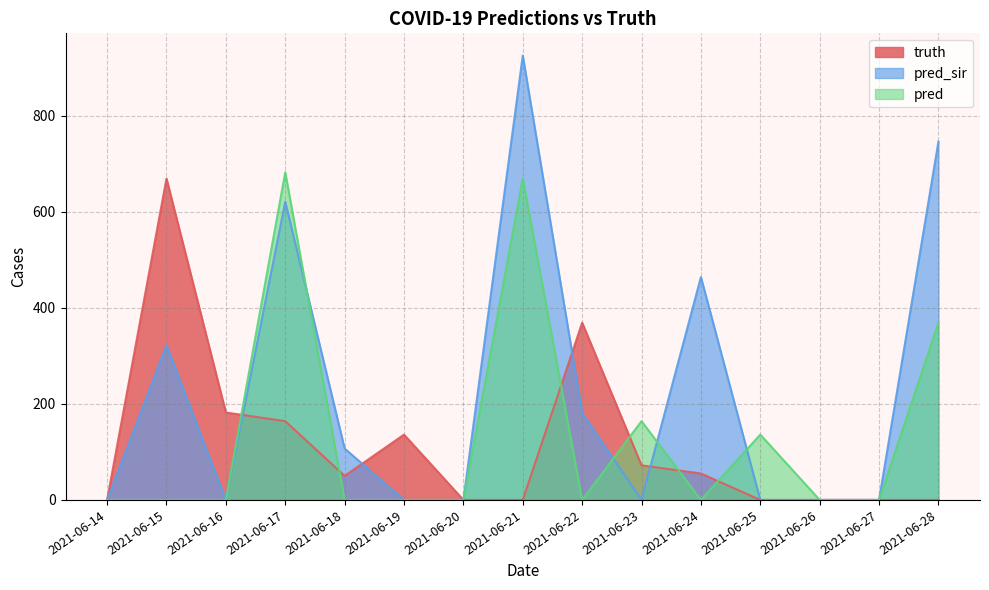

In pred, how many points are higher than both neighbors (excluding endpoints)?

4